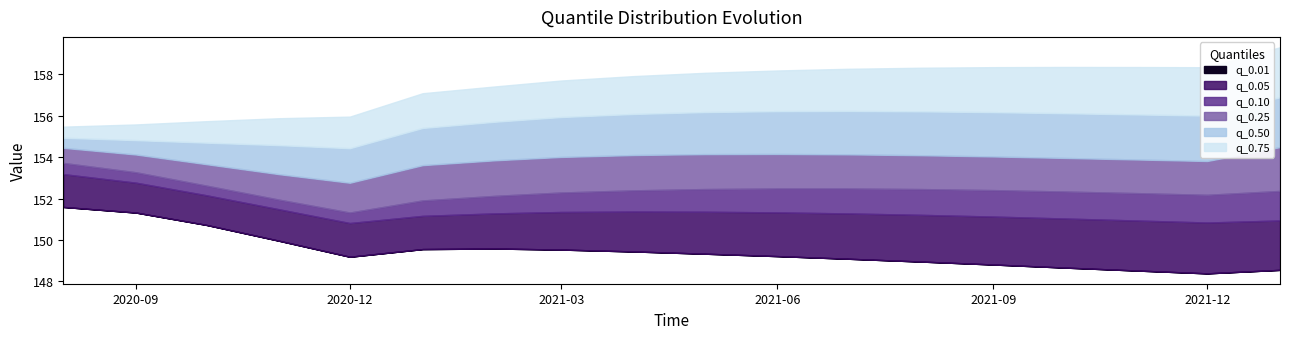

List the labels in order of q_0.05 value, largest first.

2020-08-01, 2020-09-01, 2020-10-01, 2020-11-01, 2021-04-01, 2021-05-01, 2021-03-01, 2021-06-01, 2021-02-01, 2021-07-01, 2021-08-01, 2021-01-01, 2021-09-01, 2021-10-01, 2022-01-01, 2021-11-01, 2021-12-01, 2020-12-01